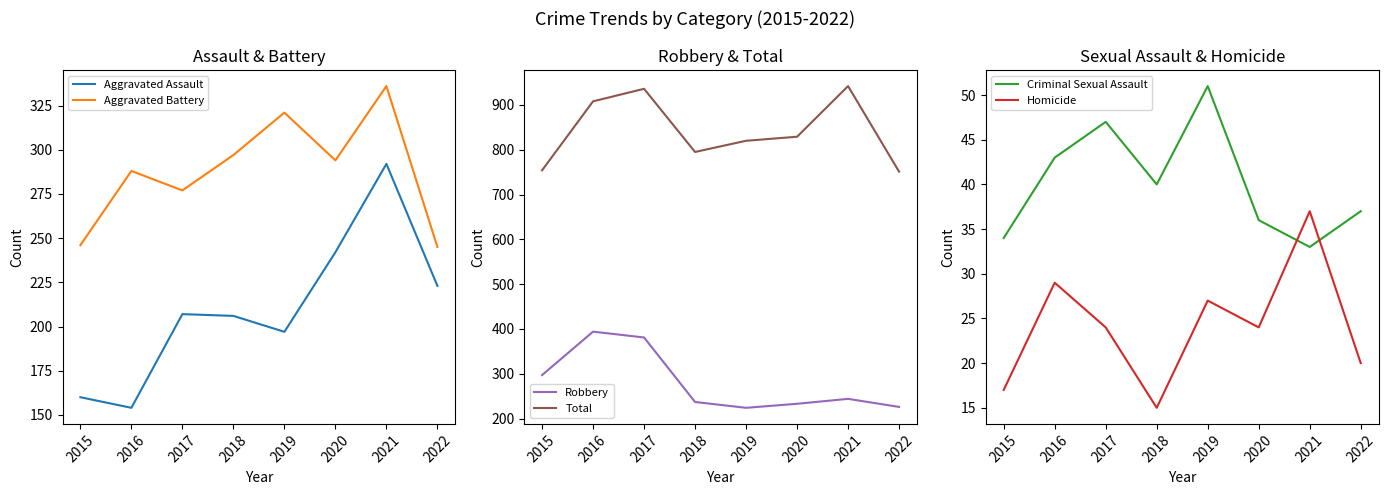

What is the value of the Aggravated Assault point at the 8th from the left?

223